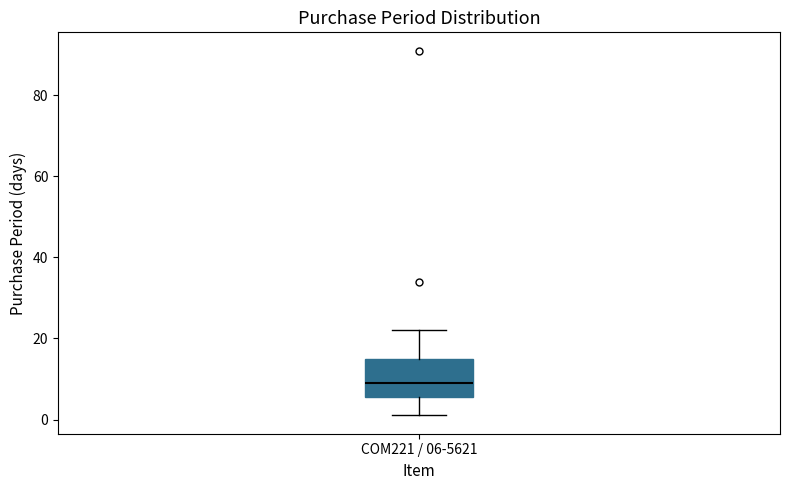

Transcribe this box plot: give where the median line is, the range the box spans, and where the two whiskers end, as read against the y-axis. The values are not printed on the chart, so give them approximately, as read against the axis.

median 10, box 6 to 16, whiskers 2 to 22